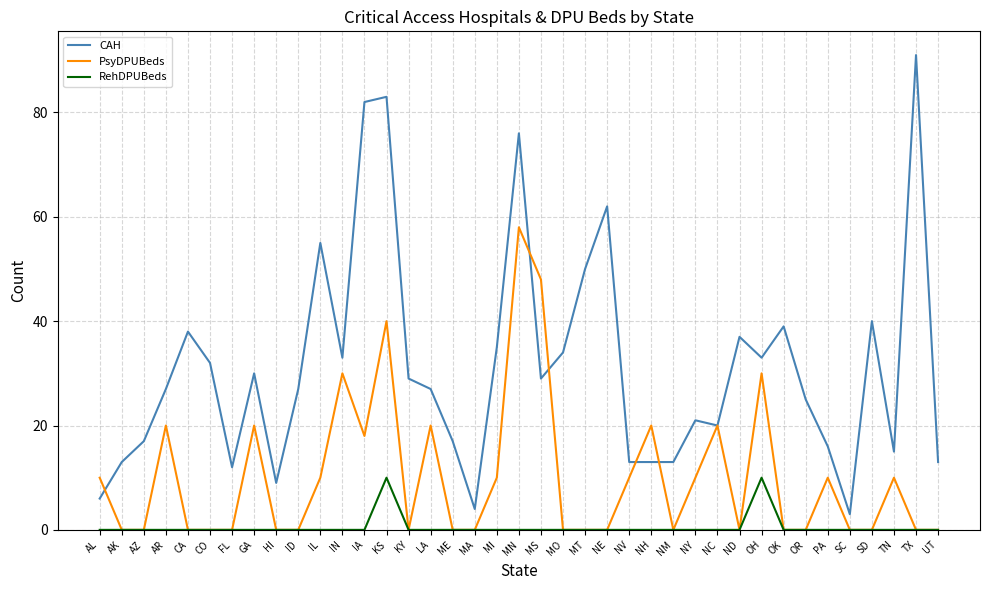

Is it true that RehDPUBeds equals -6 at FL?

False